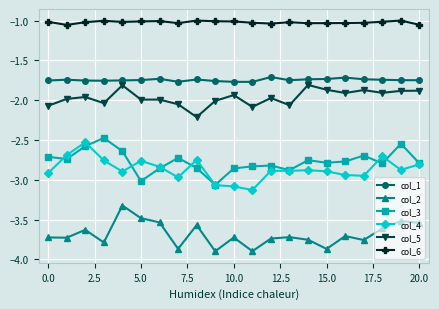

How many lines are shown in the chart?

6